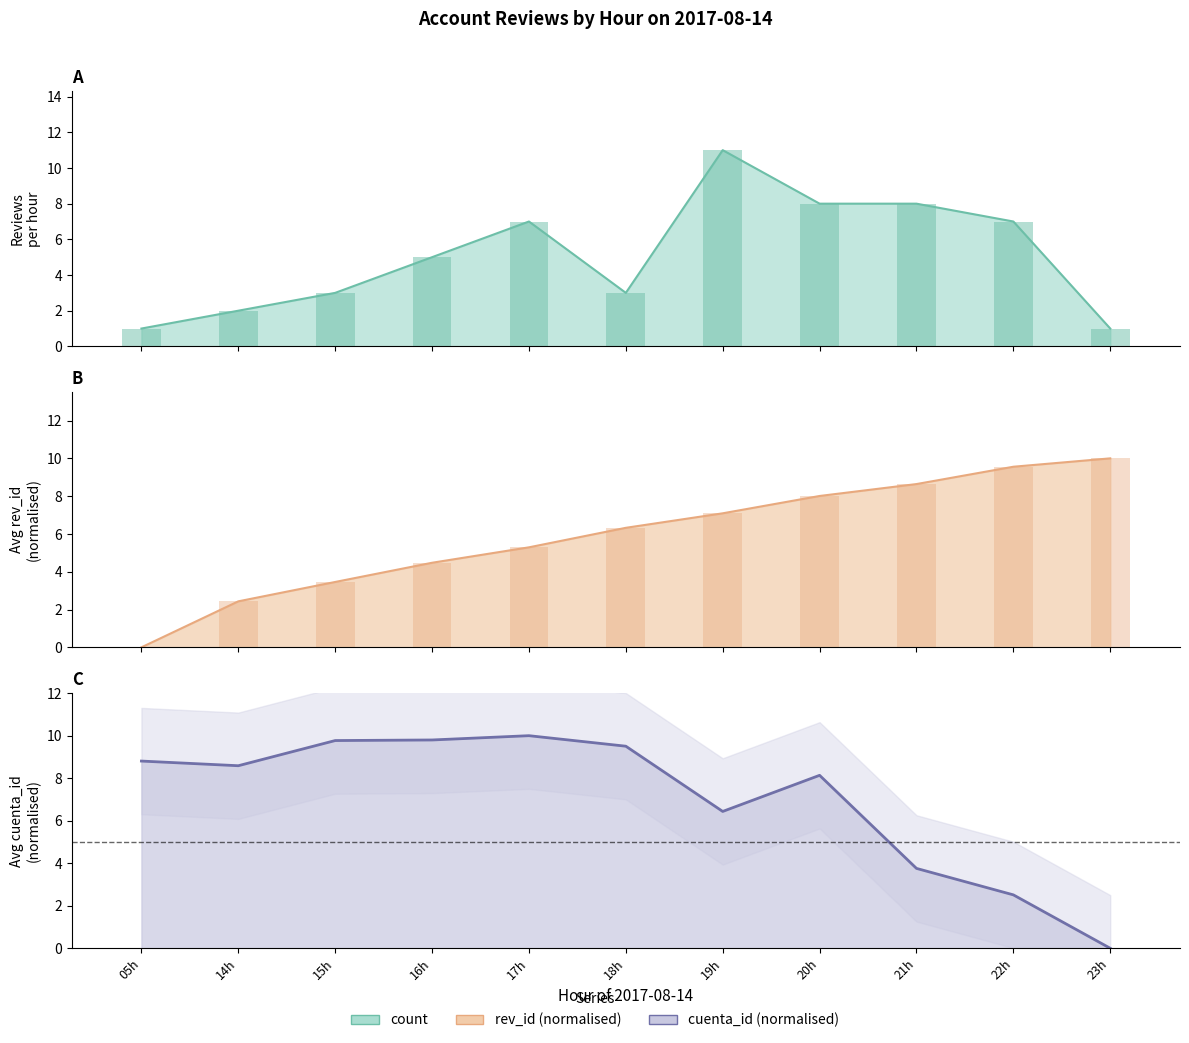

The value of rev_id_mean at 14h is 2.4. True or false?

True